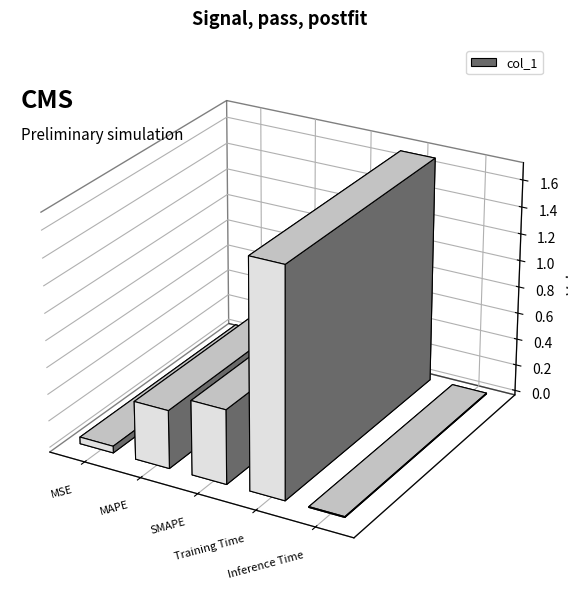

List the labels in order of value, largest first.

Training Time, SMAPE, MAPE, MSE, Inference Time